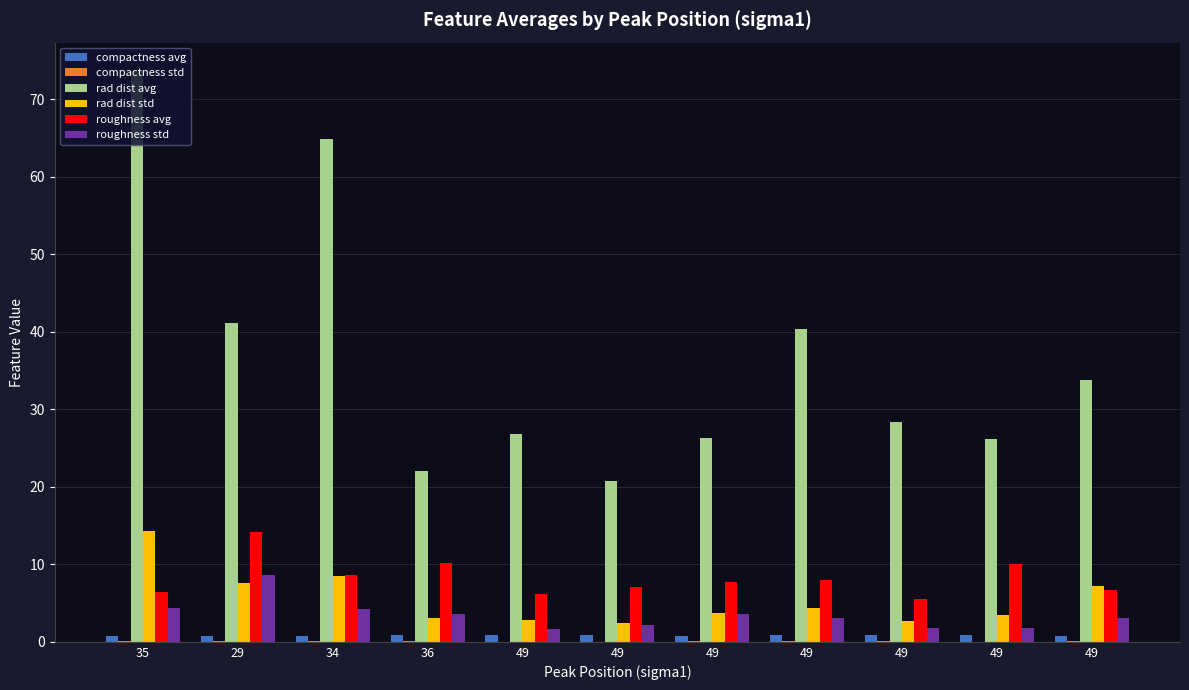

Does the chart contain stacked bars?

No